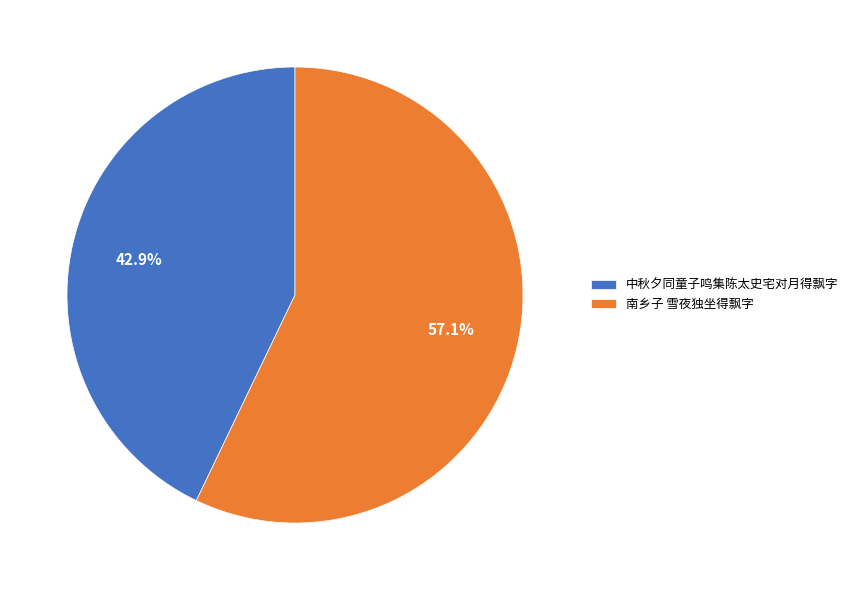

Which has a higher value, 南乡子 雪夜独坐得飘字 or 中秋夕同童子鸣集陈太史宅对月得飘字?

南乡子 雪夜独坐得飘字